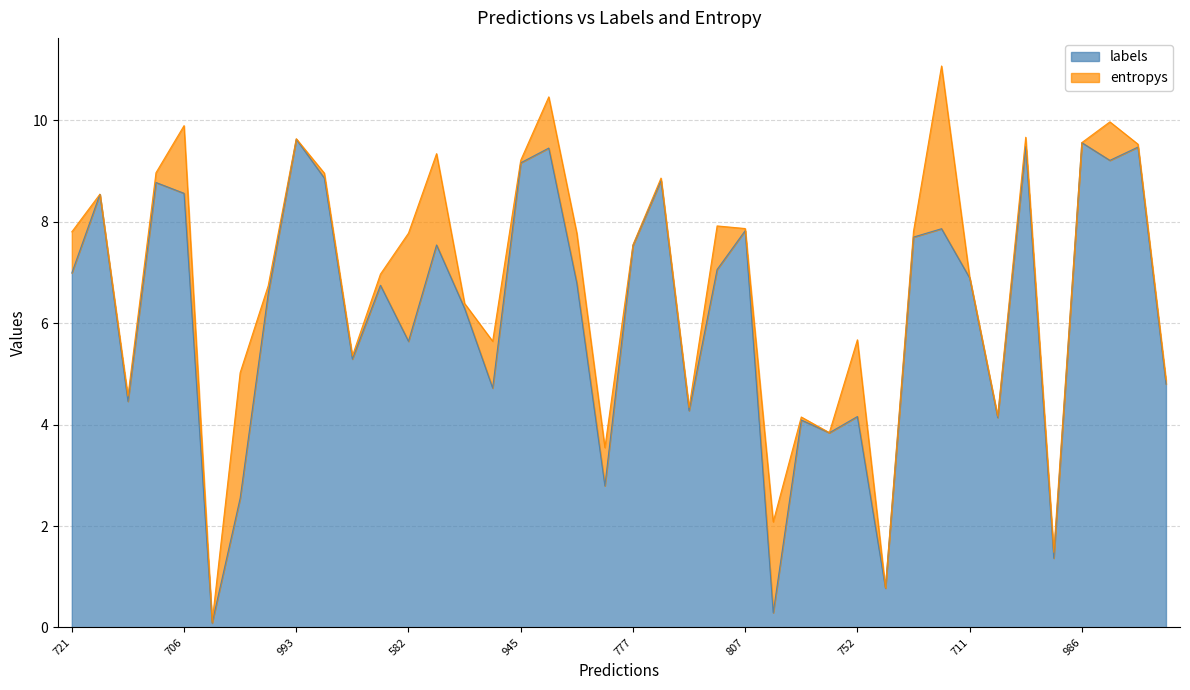

What is the approximate value at 141?

1.4